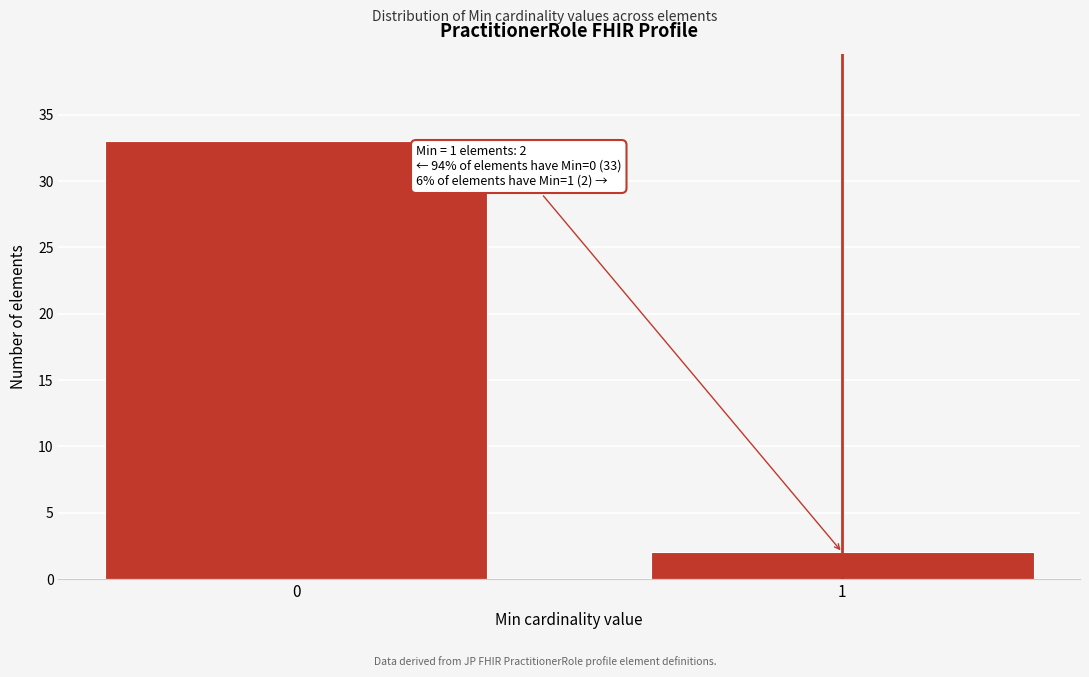

Reading left to right, extract all data points from this chart.

33	2